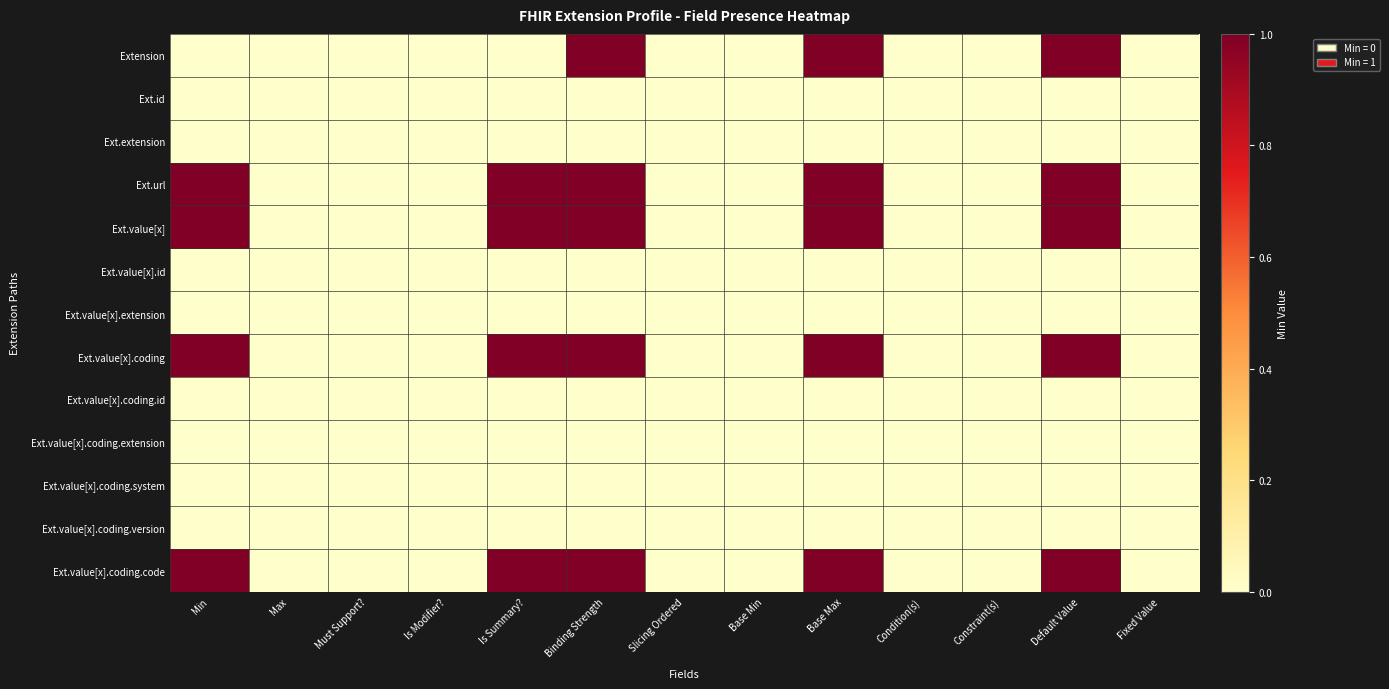

List the series in order of their peak value, lowest first.

Ext.id, Ext.extension, Ext.value[x].id, Ext.value[x].extension, Ext.value[x].coding.id, Ext.value[x].coding.extension, Ext.value[x].coding.system, Ext.value[x].coding.version, Extension, Ext.url, Ext.value[x], Ext.value[x].coding, Ext.value[x].coding.code